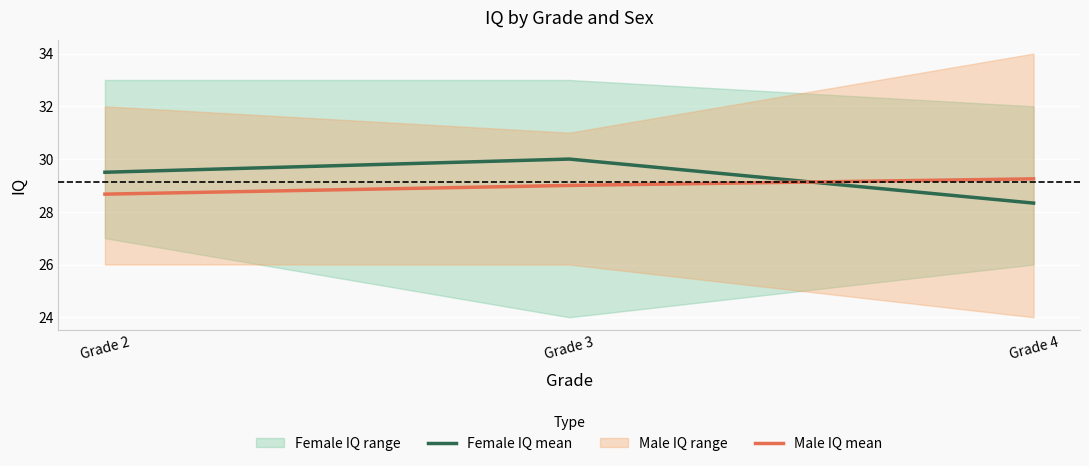

What is the lowest value of the Female IQ mean series?

28.3